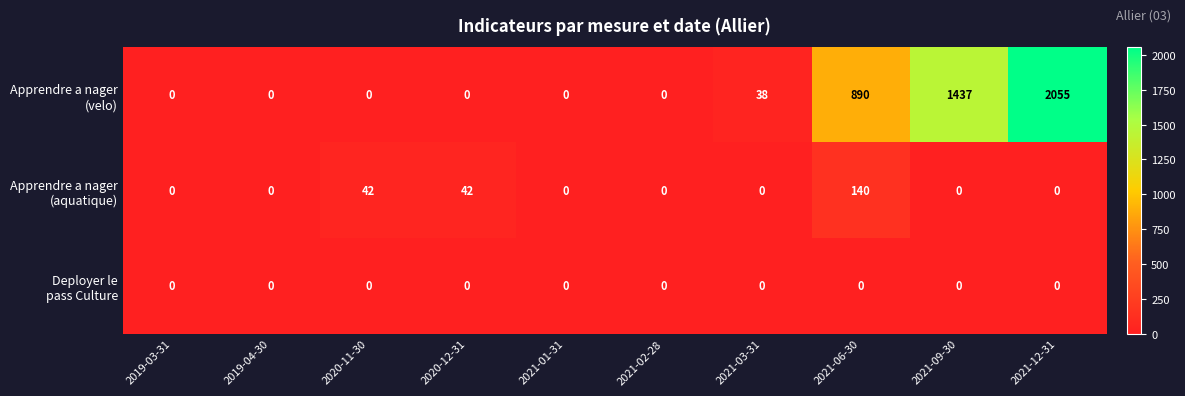

How many distinct data groups are displayed?

3